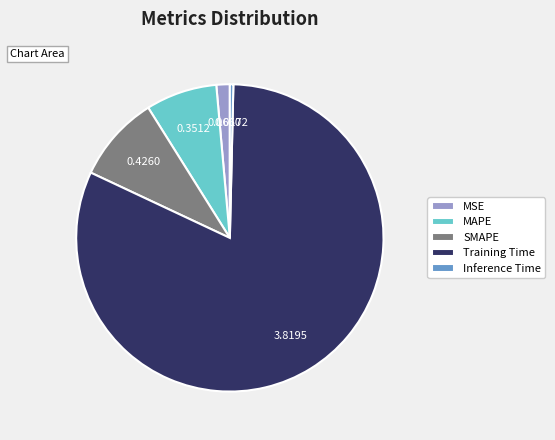

Which category has the biggest portion of the pie?

Training Time